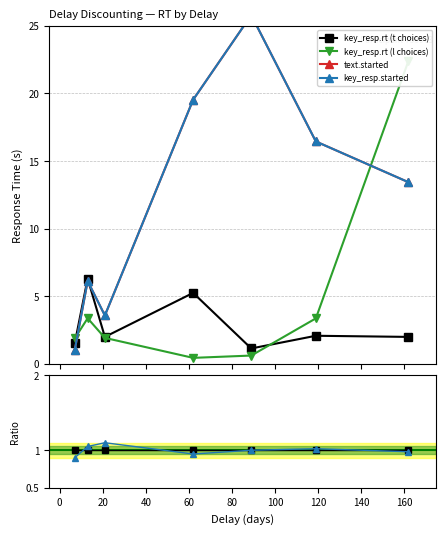

What is the difference between the maximum and minimum values in the key_resp.started series?

24.8